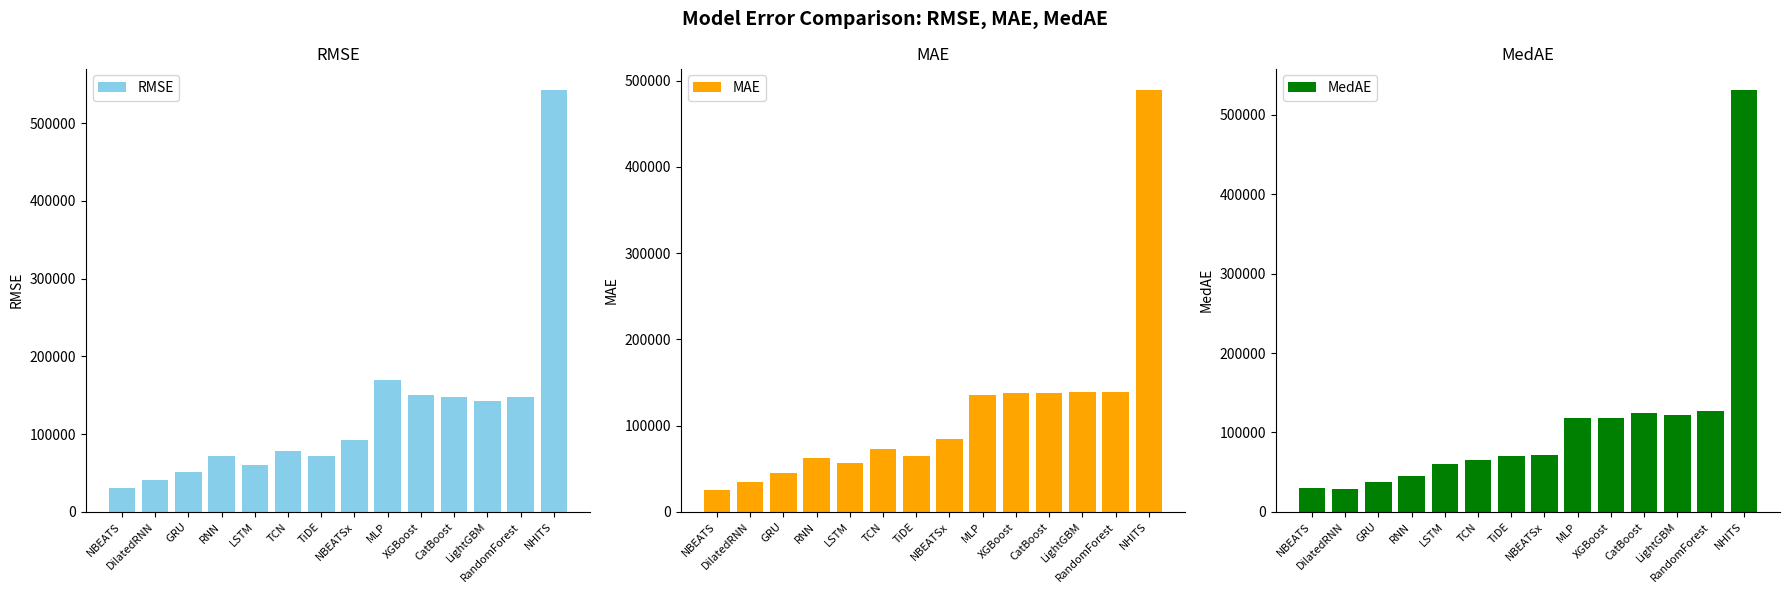

Which category has the highest value in the RMSE series?

NHITS